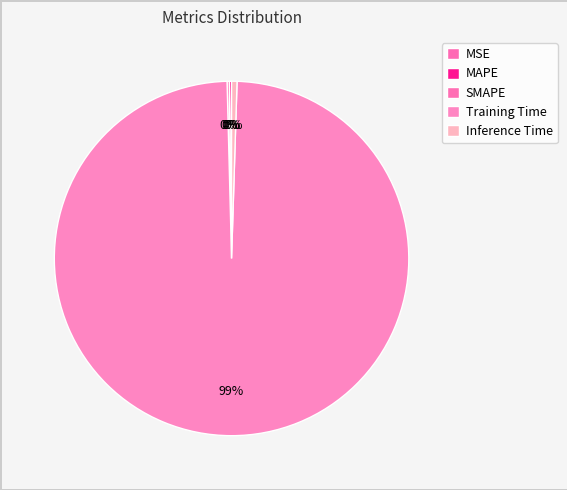

To the nearest percent, what is the difference between the Training Time and MAPE slice percentages?

99%